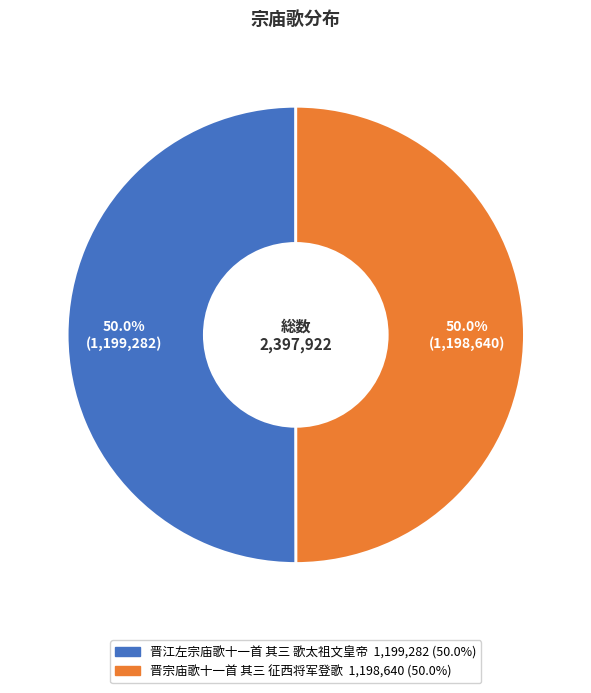

What is the ratio of the value at 晋宗庙歌十一首 其三 征西将军登歌 to the value at 晋江左宗庙歌十一首 其三 歌太祖文皇帝?

1.0